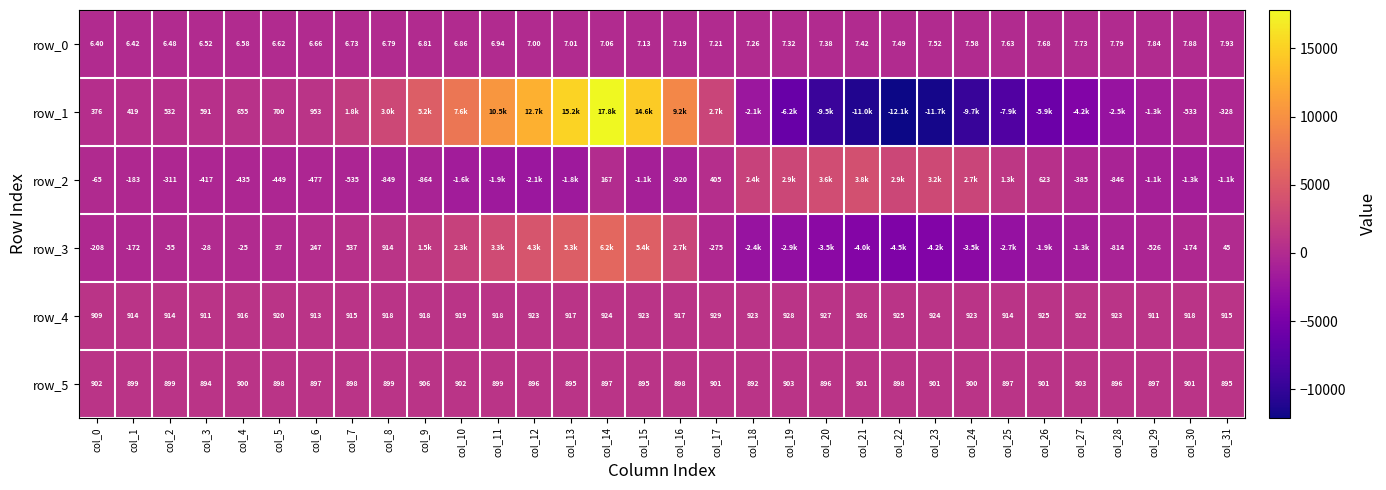

At how many categories does at least one series exceed 10322?

5